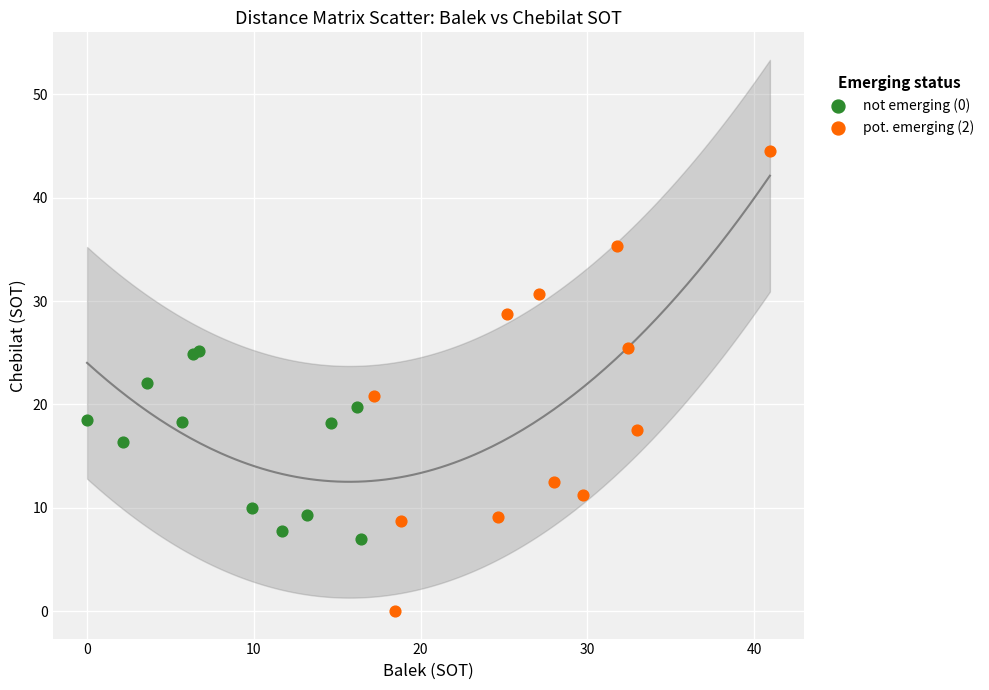

Which series has the largest Y range (max minus min)?

pot. emerging (2)